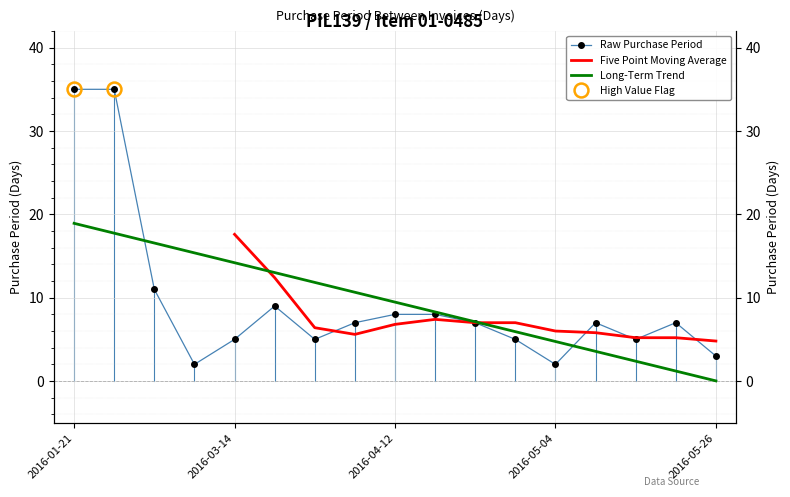

Rank the categories by value from lowest to highest.

2016-03-09, 2016-05-04, 2016-05-26, 2016-03-14, 2016-03-28, 2016-05-02, 2016-05-16, 2016-04-04, 2016-04-27, 2016-05-11, 2016-05-23, 2016-04-12, 2016-04-20, 2016-03-23, 2016-03-07, 2016-01-21, 2016-02-25